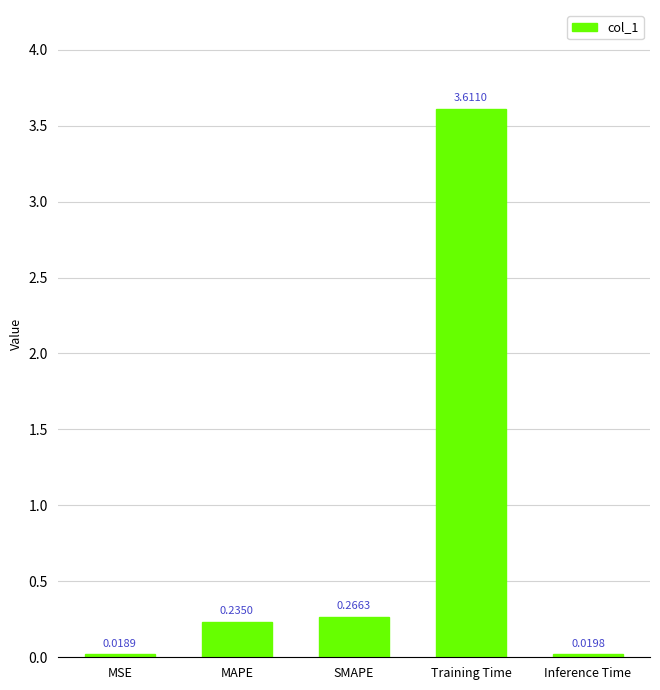

Are the bars grouped side by side (vs. stacked)?

No